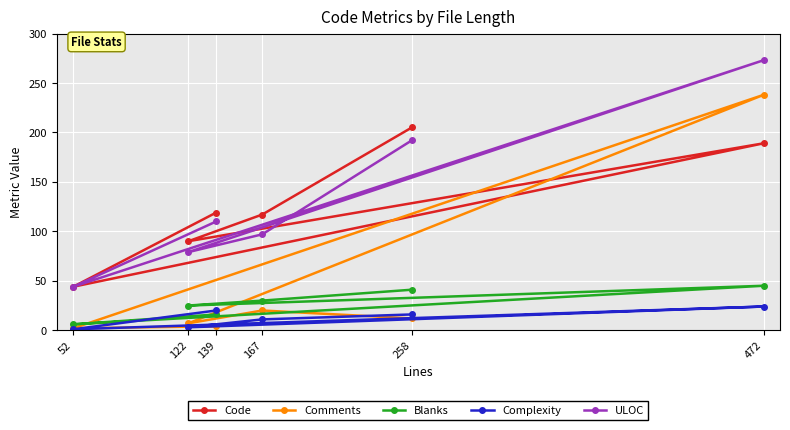

Is the value of Complexity at 167 greater than the value of Code at 258?

No